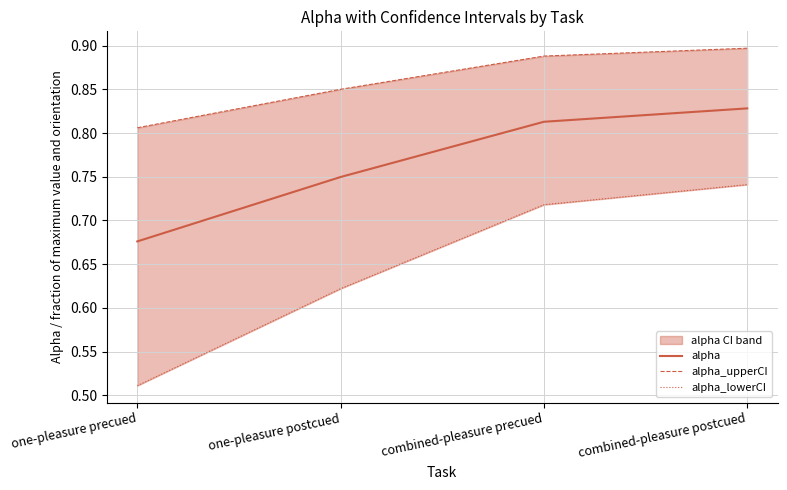

Read the alpha_upperCI value at one-pleasure postcued.

0.8